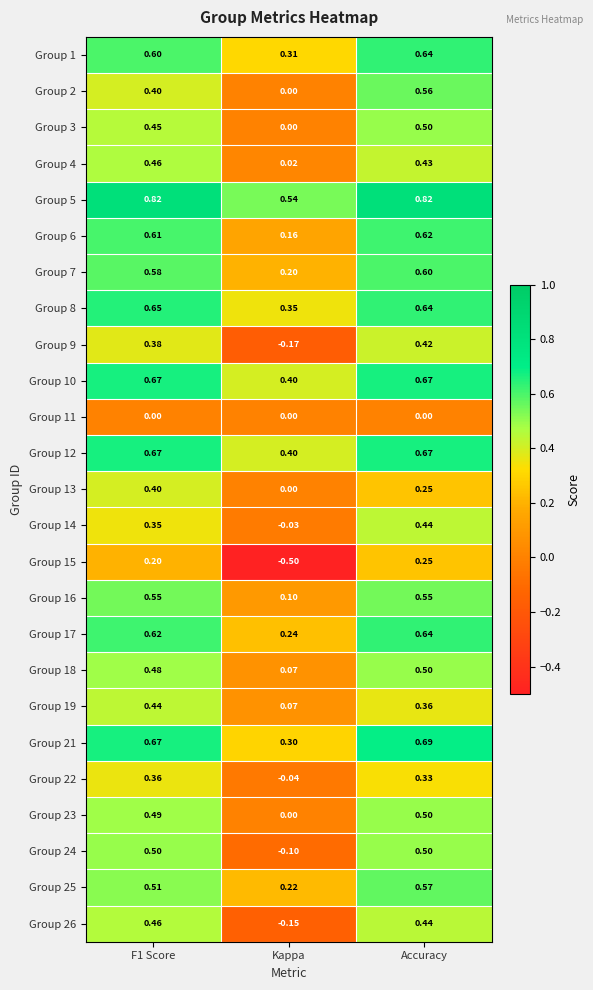

Which series has the widest spread of values?

Group 15